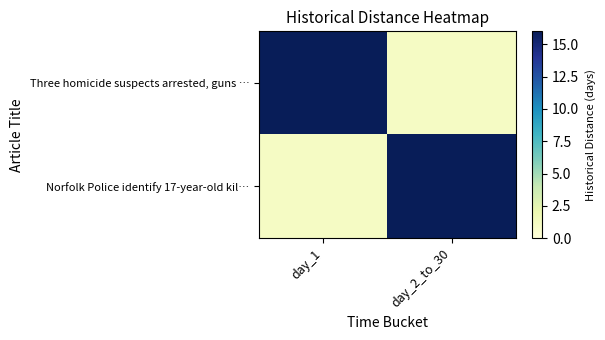

At day_1, list the series in order from smallest to largest.

Norfolk Police identify 17-year-old kil…, Three homicide suspects arrested, guns …